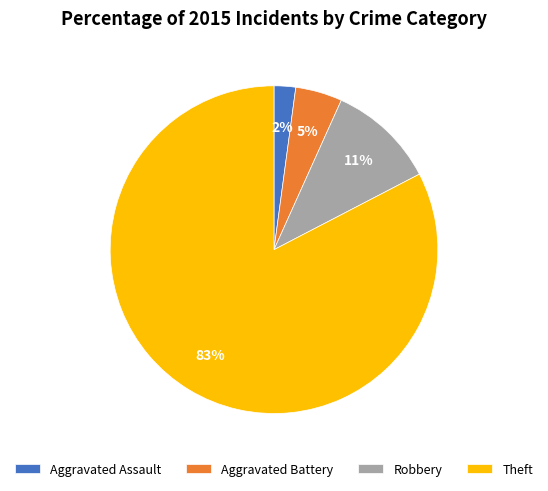

Between Aggravated Battery and Theft, which is larger?

Theft